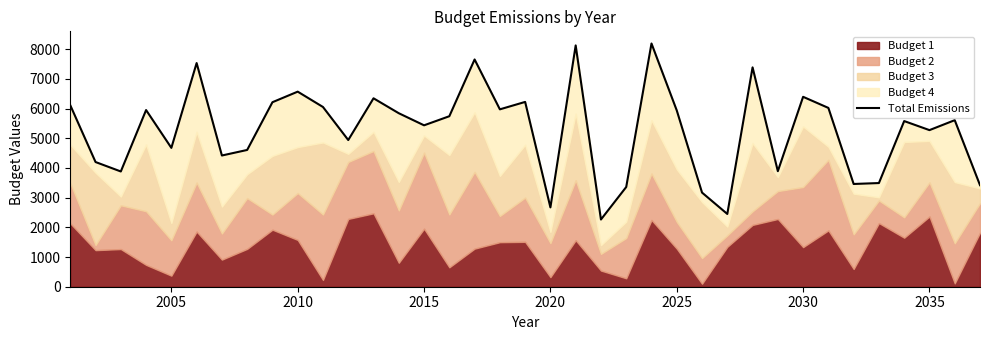

The value at 12 is 3245. True or false?

False